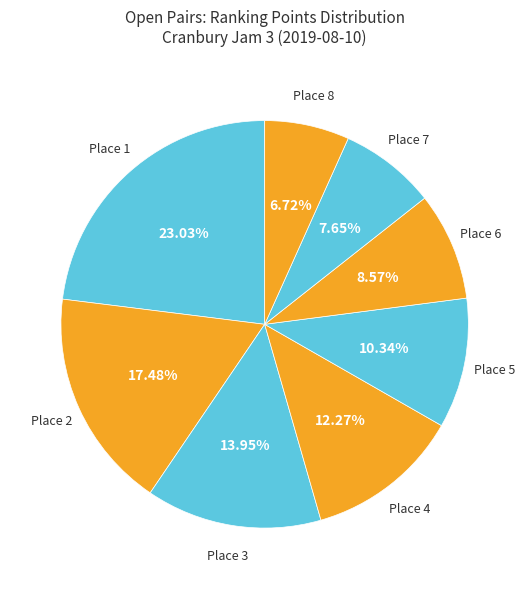

What percentage is the Place 6 slice, to the nearest percent?

9%